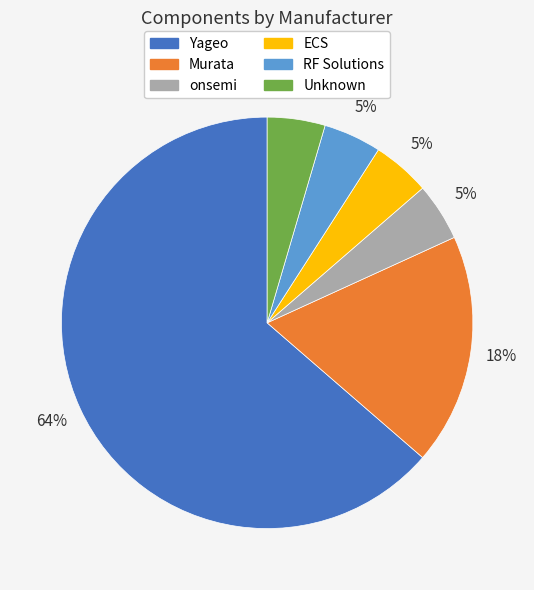

To the nearest percent, what is the average slice percentage?

17%